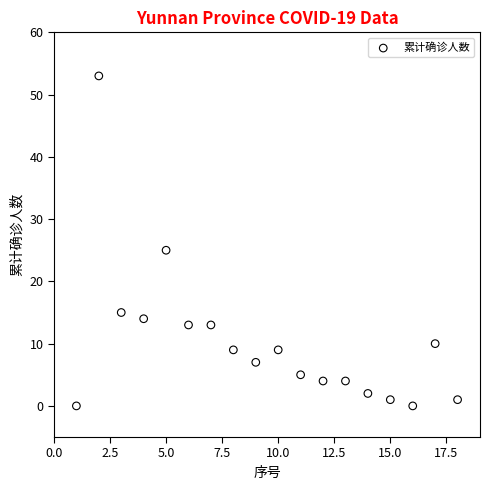

What Y value in the scatter plot is closest to 26?

25